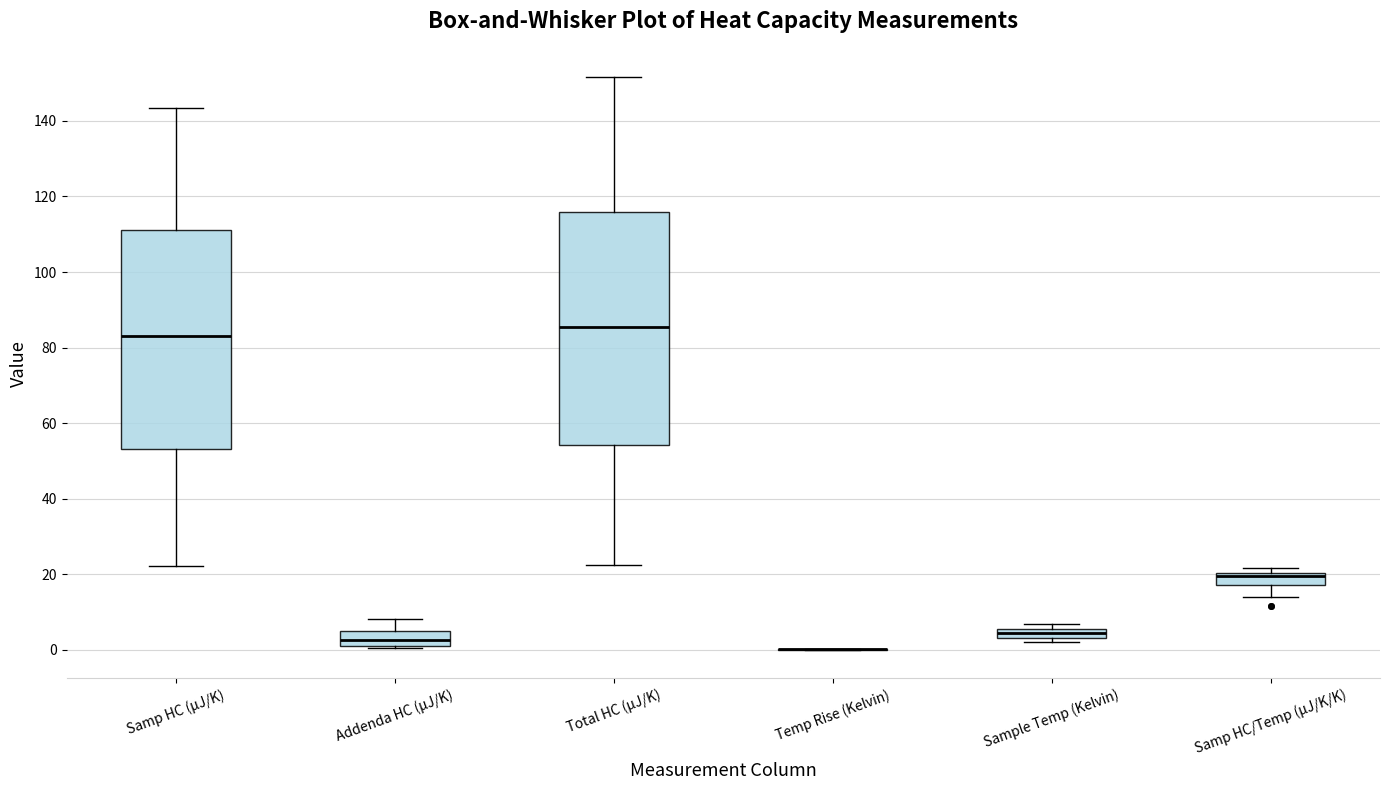

Which box is the tallest, from its lower edge to its upper edge?

Total HC (µJ/K)